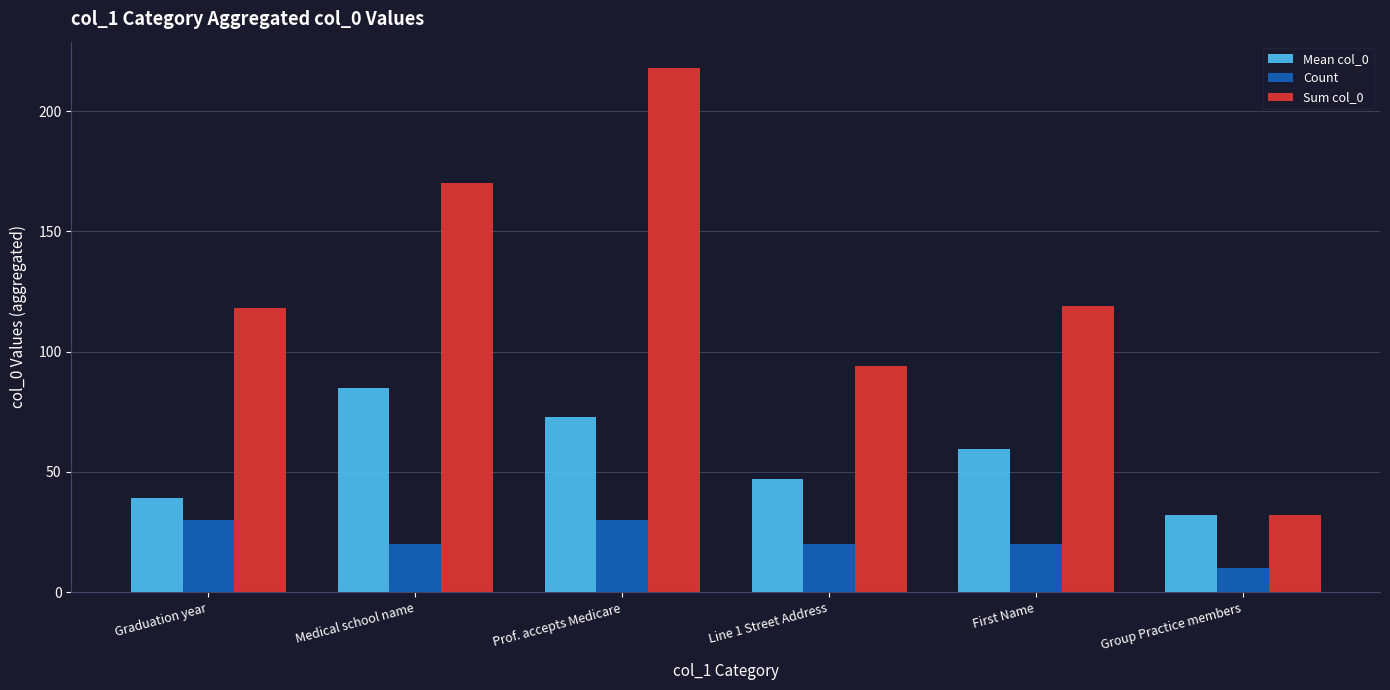

Does the chart contain stacked bars?

No